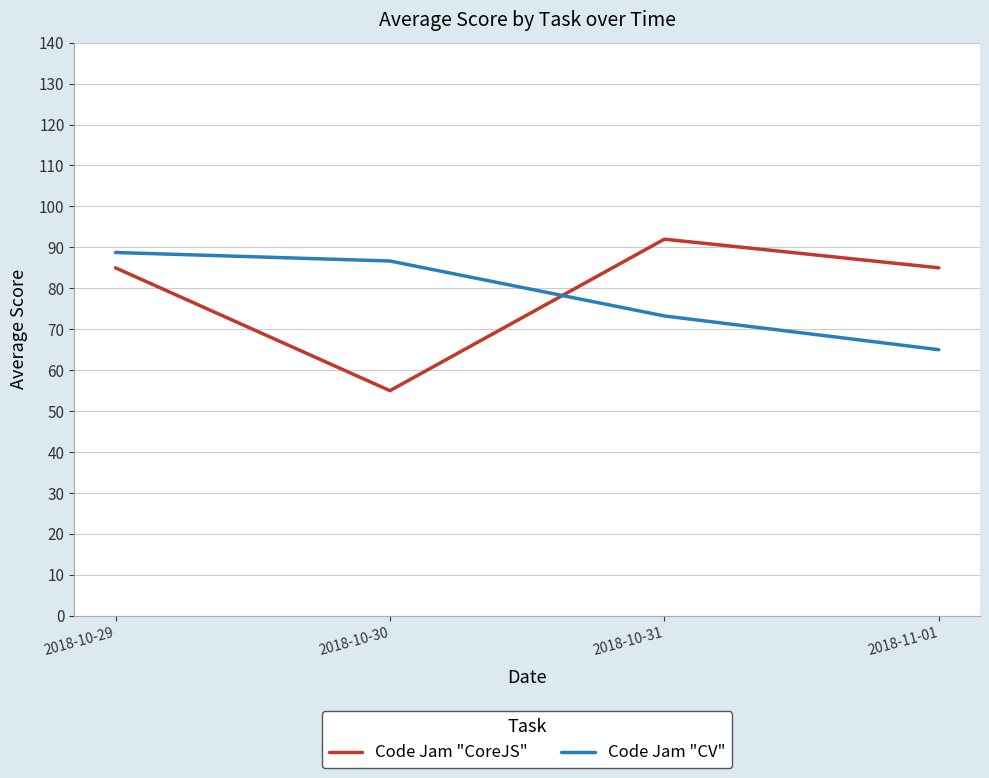

What is the minimum value shown in the chart?

55.0